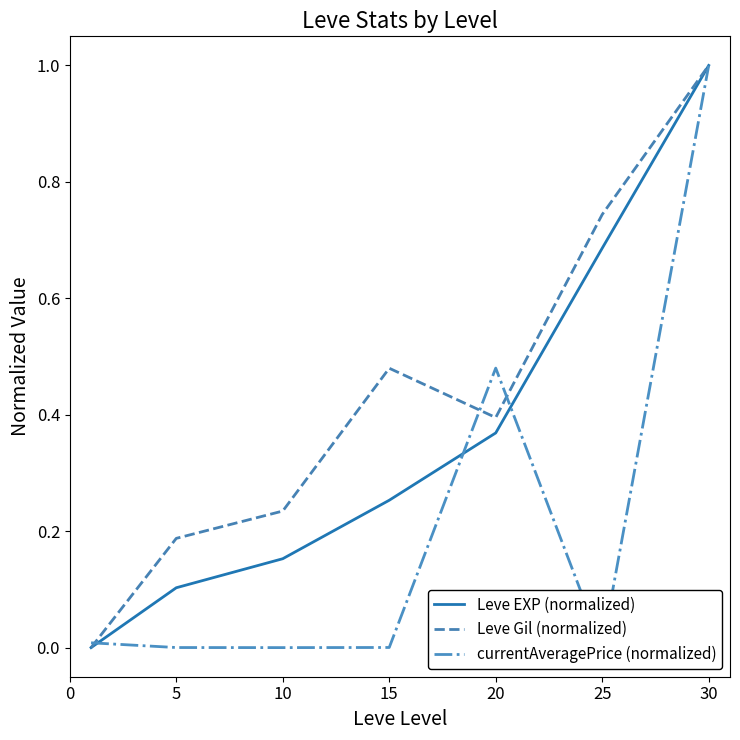

List the series in order of their overall mean, lowest first.

currentAveragePrice (normalized), Leve EXP (normalized), Leve Gil (normalized)